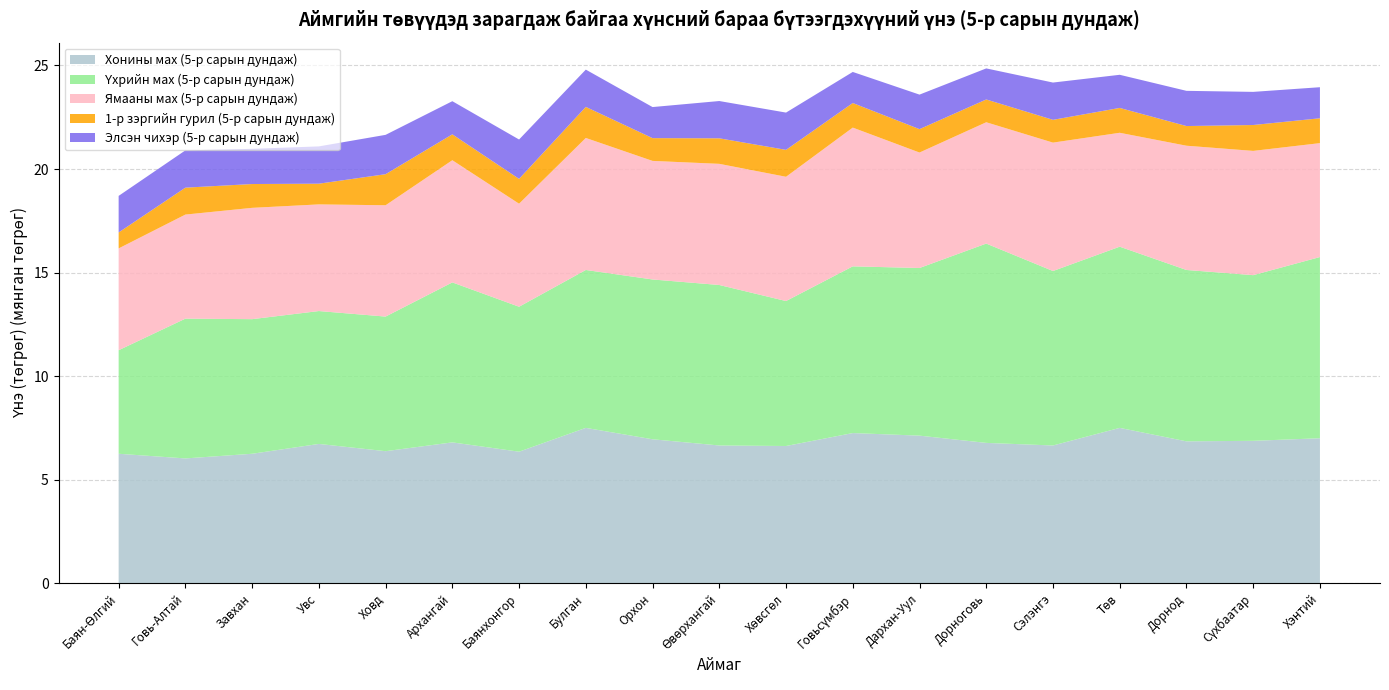

Reading left to right, transcribe all the data shown in this chart.

Хонины мах (5-р сарын дундаж): 6250.0	6025.0	6250.0	6725.0	6375.0	6800.0	6350.0	7500.0	6949.8	6650.0	6625.0	7250.0	7125.0	6775.0	6650.0	7500.0	6850.0	6875.0	7000.0
Үхрийн мах (5-р сарын дундаж): 5000.0	6750.0	6500.0	6416.8	6500.0	7725.0	7000.0	7625.0	7717.0	7750.0	7000.0	8050.0	8095.8	9625.0	8425.0	8750.0	8275.0	8000.0	8750.0
Ямааны мах (5-р сарын дундаж): 4916.5	5025.0	5375.0	5150.0	5375.0	5900.0	4975.0	6375.0	5725.0	5850.0	6000.0	6700.0	5575.0	5858.2	6200.0	5500.0	6000.0	6000.0	5500.0
1-р зэргийн гурил (5-р сарын дундаж): 770.0	1300.0	1150.0	1000.0	1500.0	1250.0	1200.0	1500.0	1100.0	1233.0	1300.0	1187.5	1130.0	1100.0	1100.0	1200.0	950.0	1250.0	1200.0
Элсэн чихэр (5-р сарын дундаж): 1766.0	1800.0	1700.0	1800.0	1900.0	1600.0	1900.0	1800.0	1500.0	1800.0	1800.0	1500.0	1667.0	1500.0	1800.0	1600.0	1700.0	1600.0	1500.0